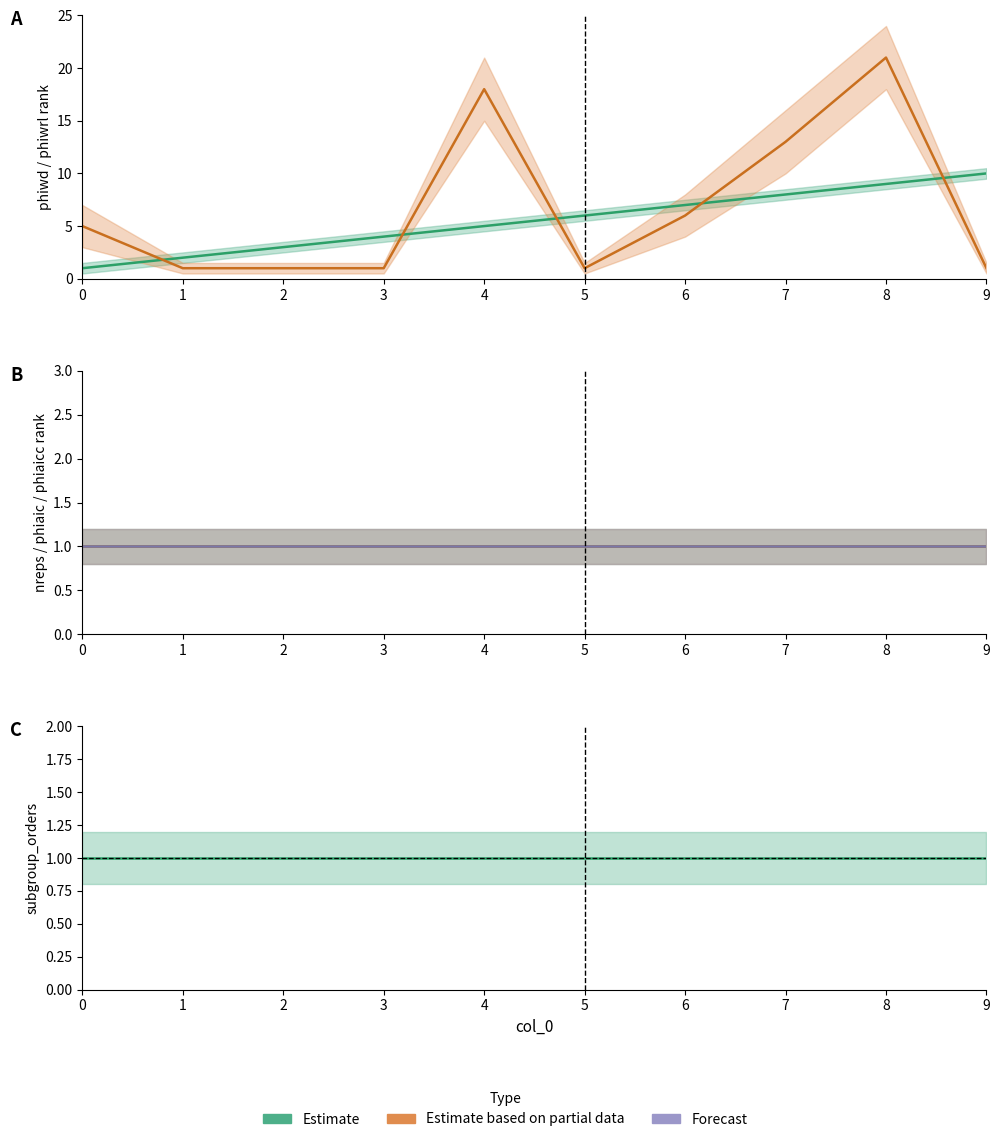

What is the total value across all series at 6?

17